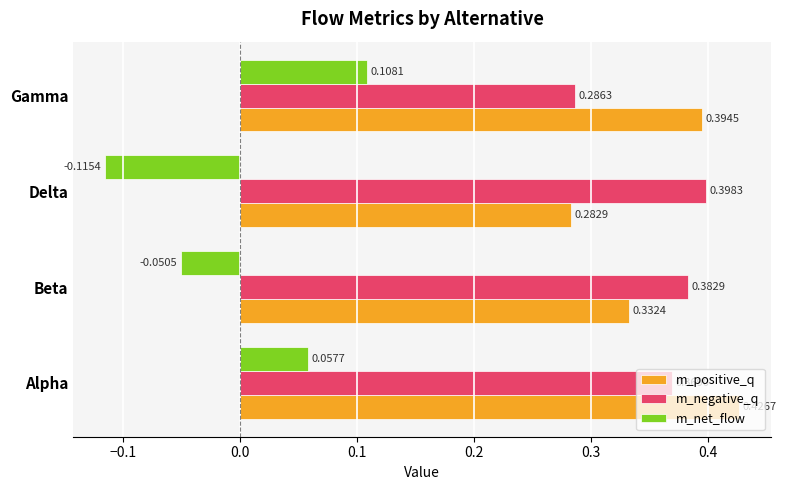

What is the sum of the m_negative_q values at Gamma and Beta?

0.7